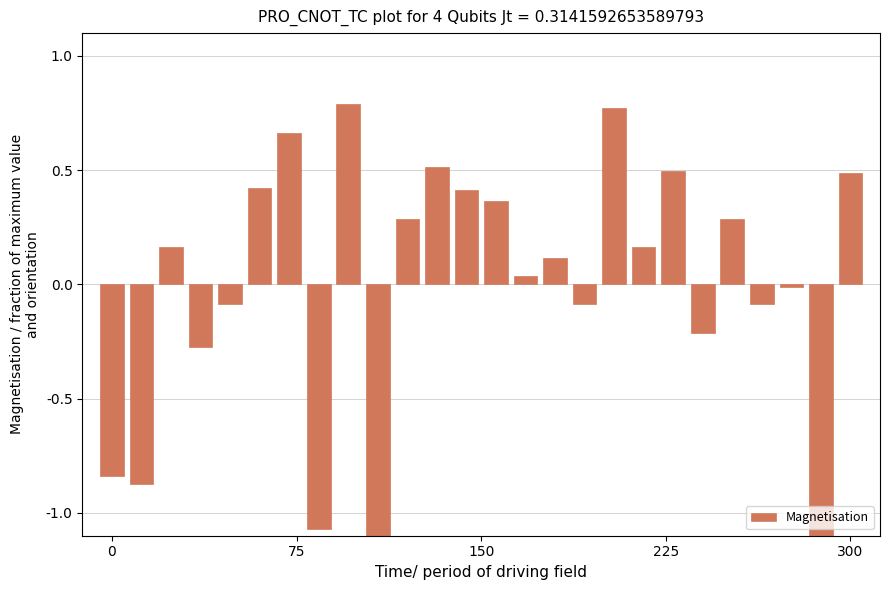

What is the difference between the values at 17 and 20?

1.0